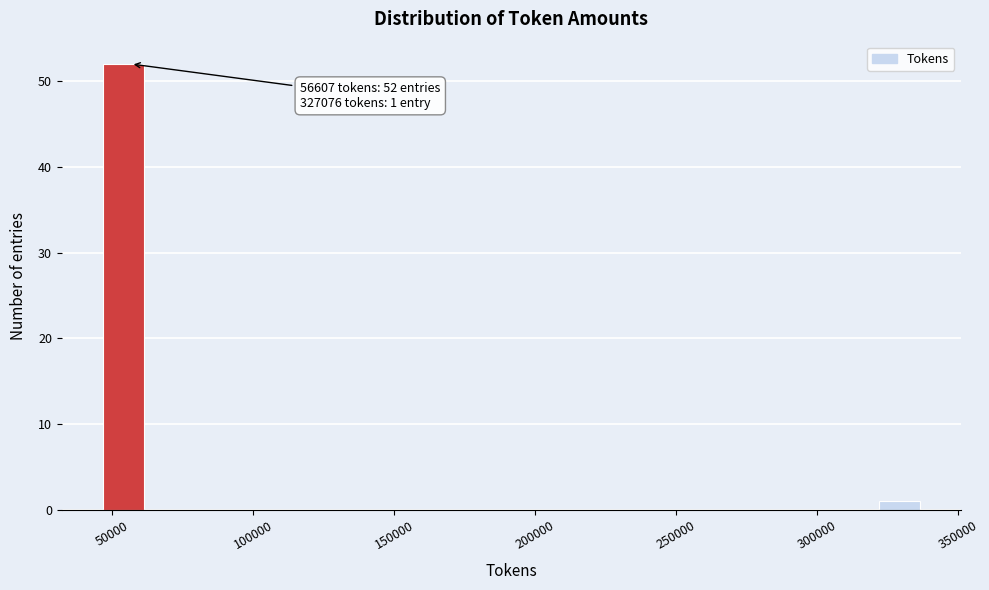

Read against the x-axis, roughly where is the centre of the tallest bar?

55000